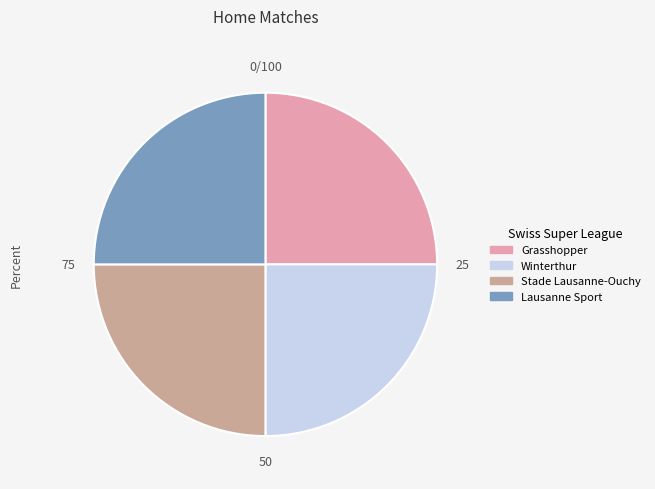

Is there any slice that represents more than half of the pie?

No